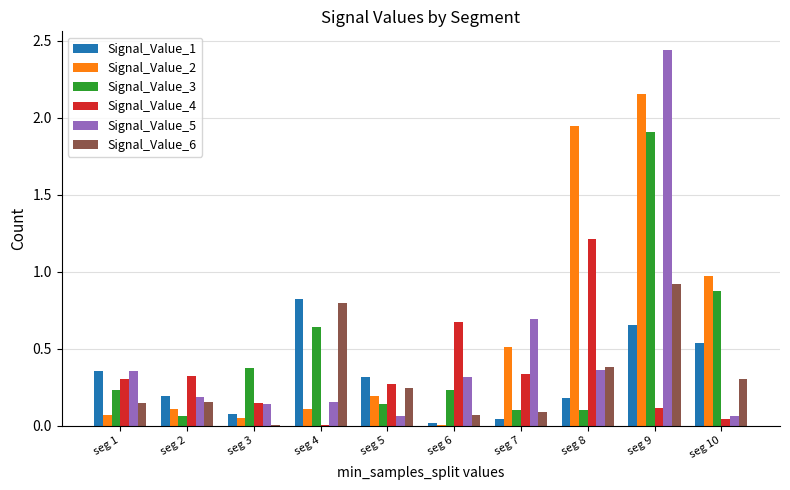

What is the sum of all Signal_Value_4 values?

3.4